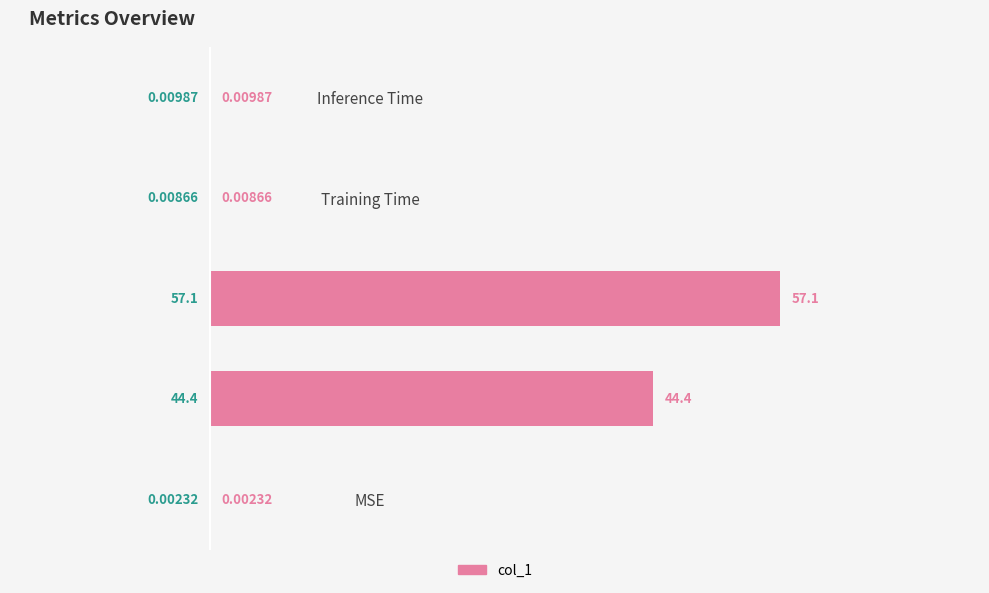

At which label is the value closest to 28?

MAPE